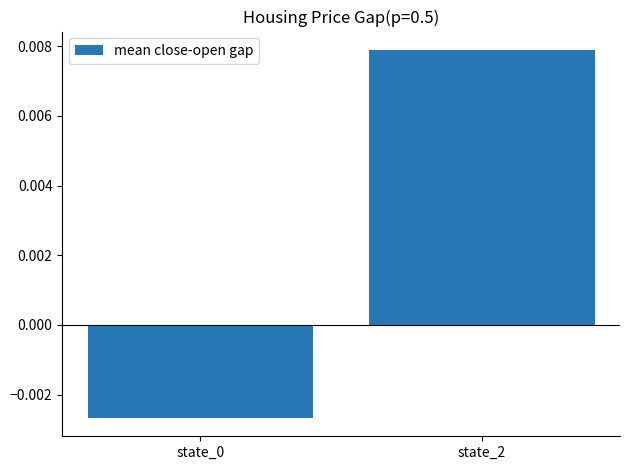

Which category has the highest value across all series?

state_2